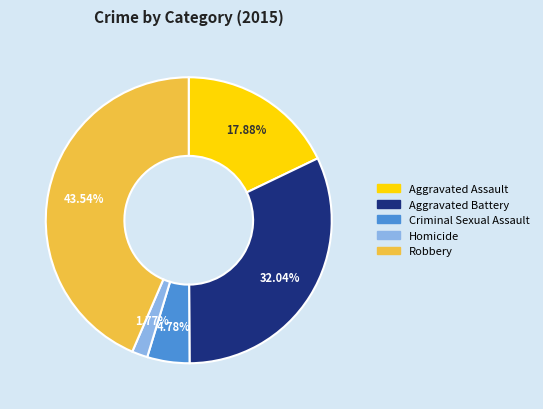

Is Aggravated Assault the majority of the pie?

No